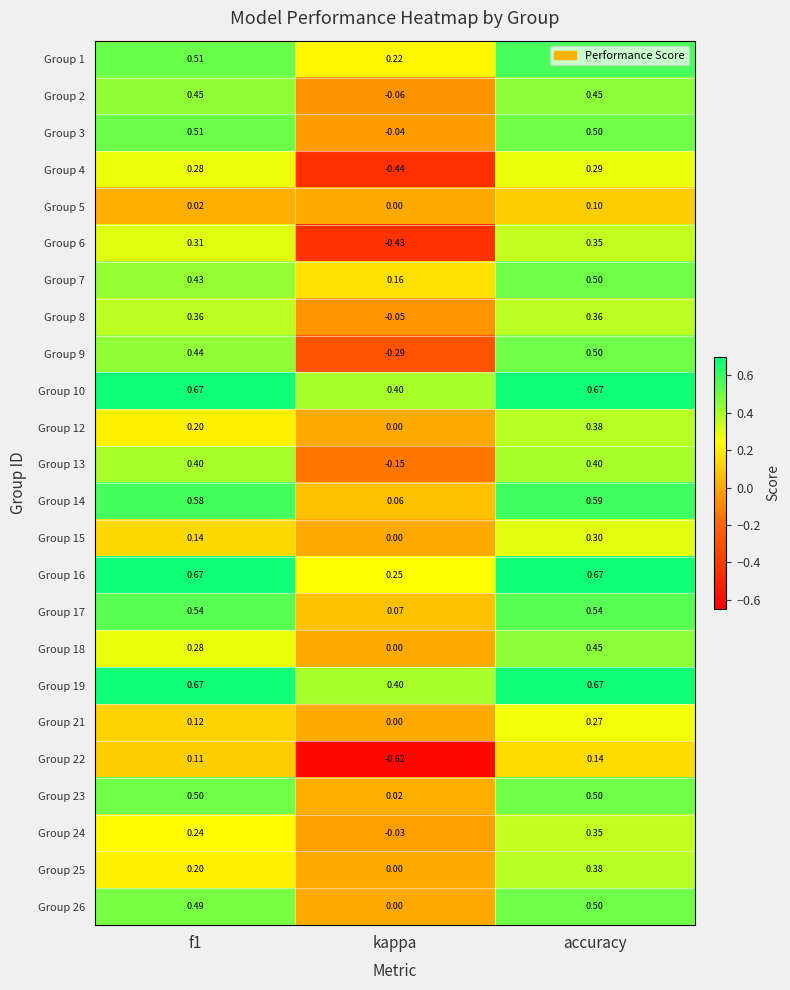

Which category has the lowest value across all series?

kappa